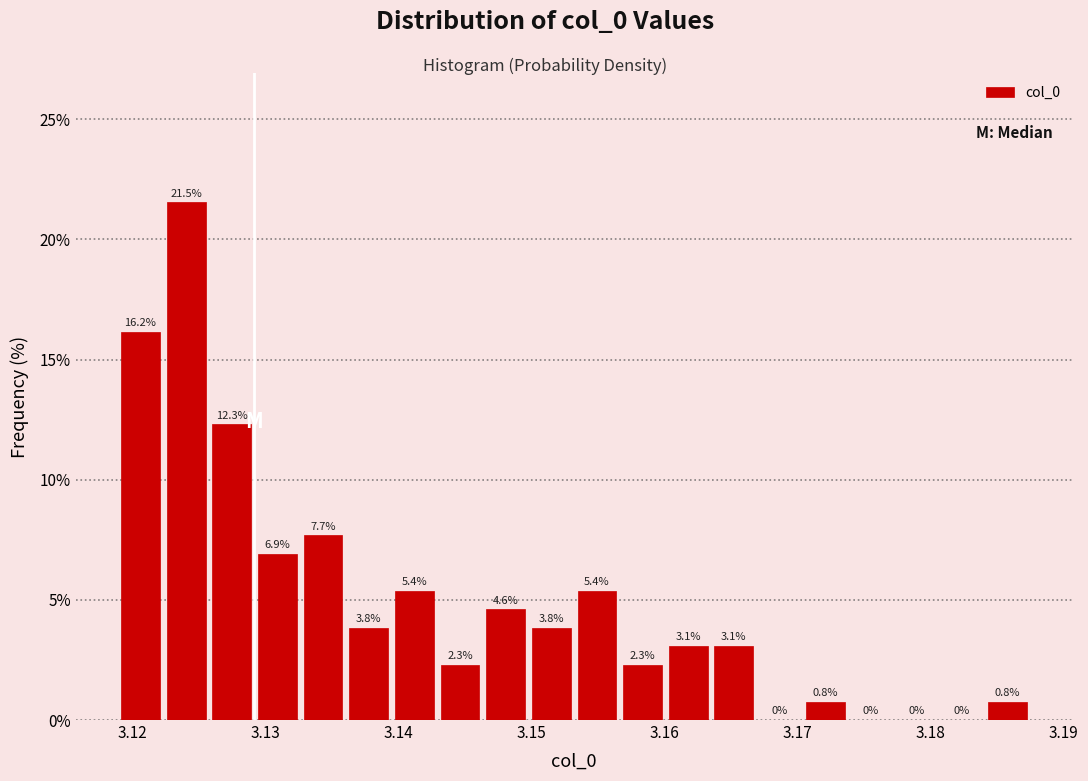

Read against the x-axis, roughly where is the centre of the tallest bar?

3.124